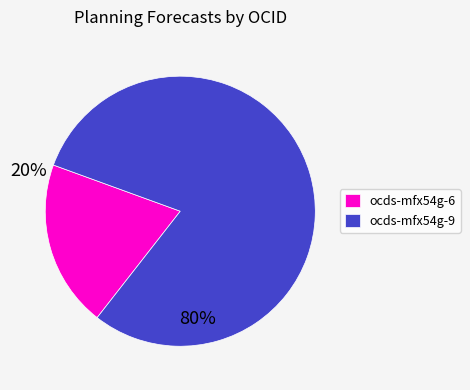

Which slice is the largest?

ocds-mfx54g-9